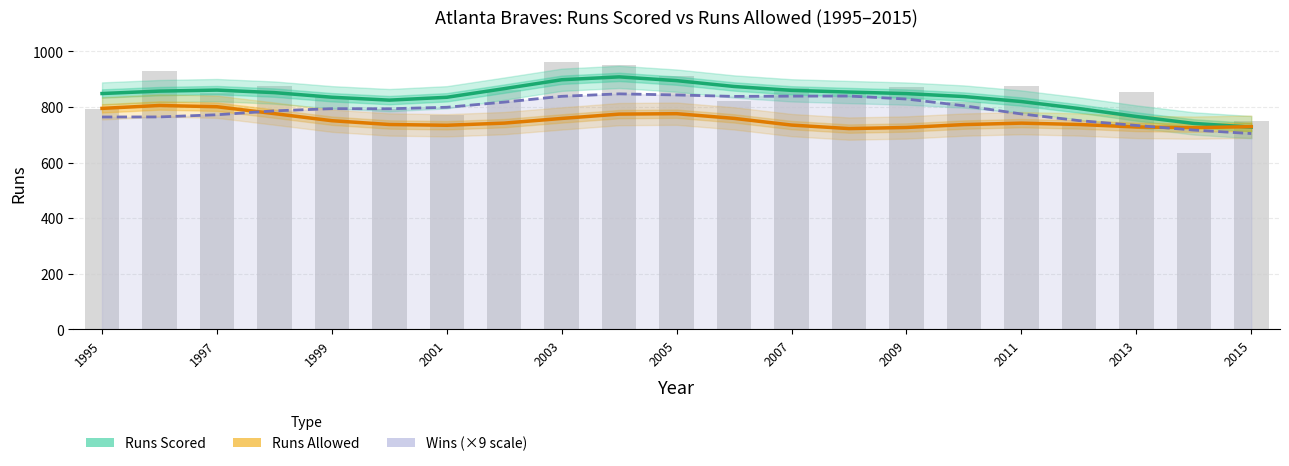

Which series has the widest spread of values?

Runs Scored